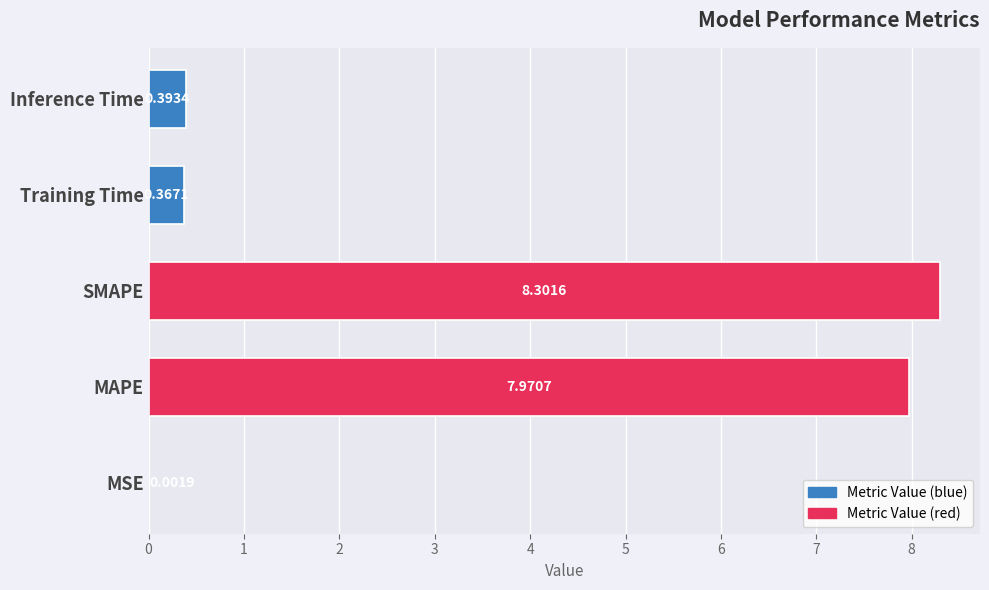

Which label corresponds to the largest value in the chart?

SMAPE